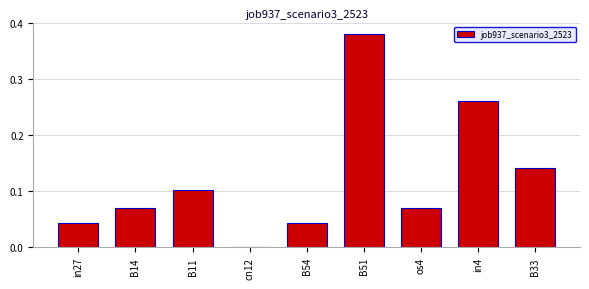

Are the bars horizontal?

No